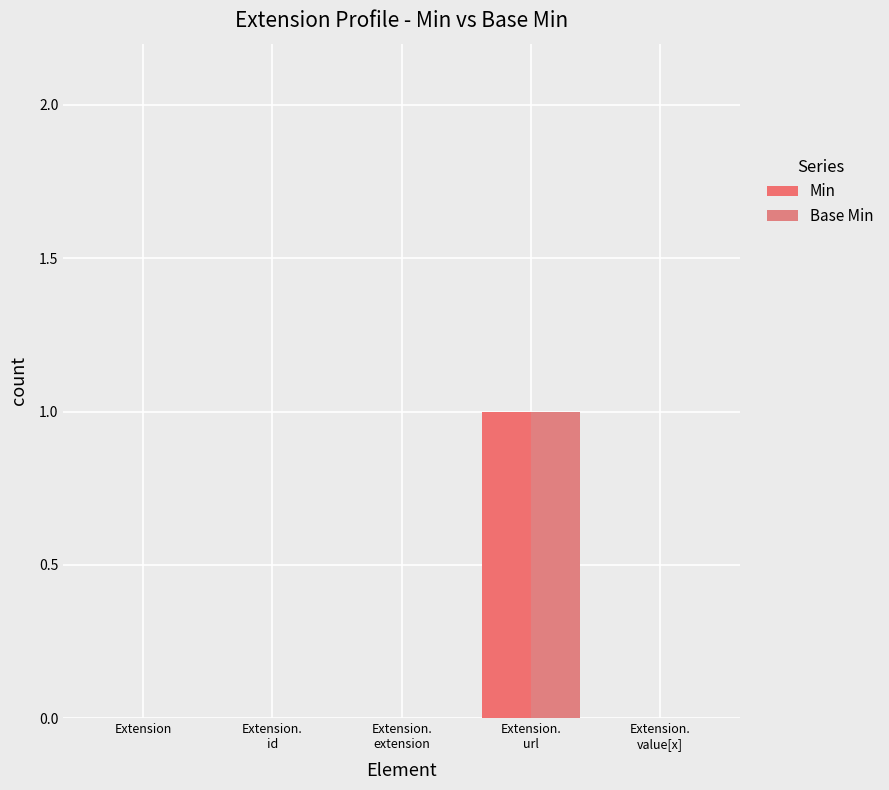

Does the chart contain stacked bars?

No